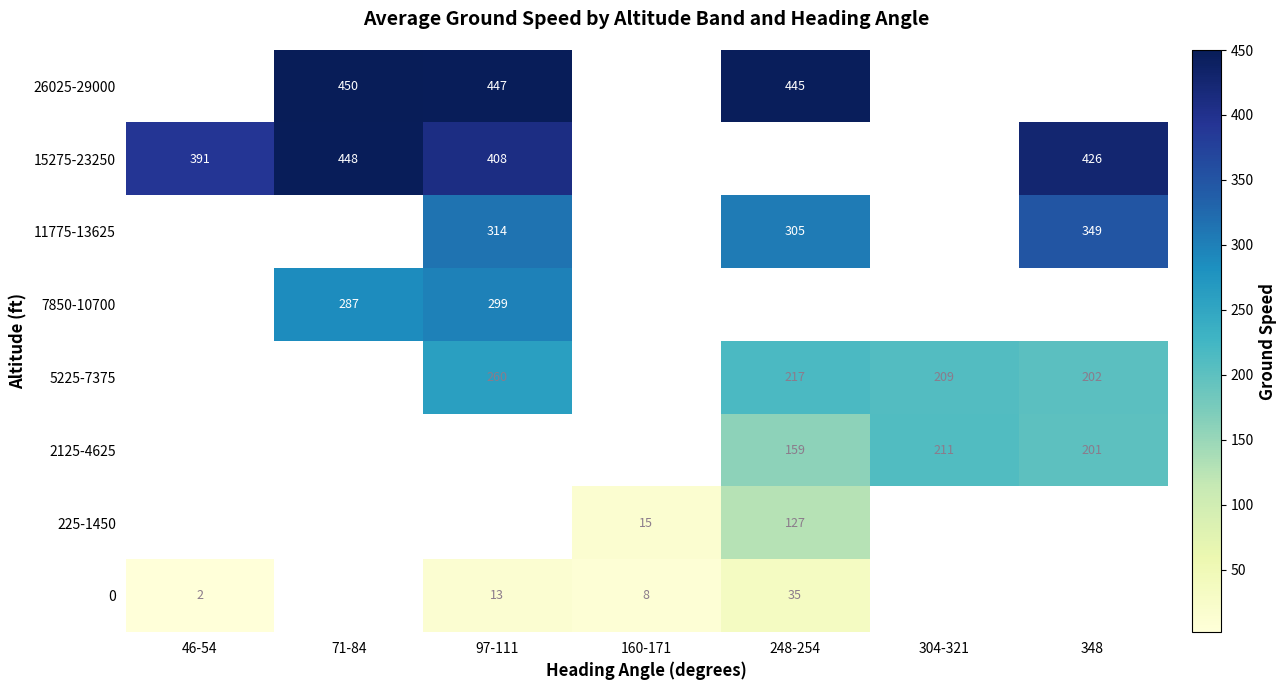

The value of 5225-7375 at 348 is 326.6. True or false?

False